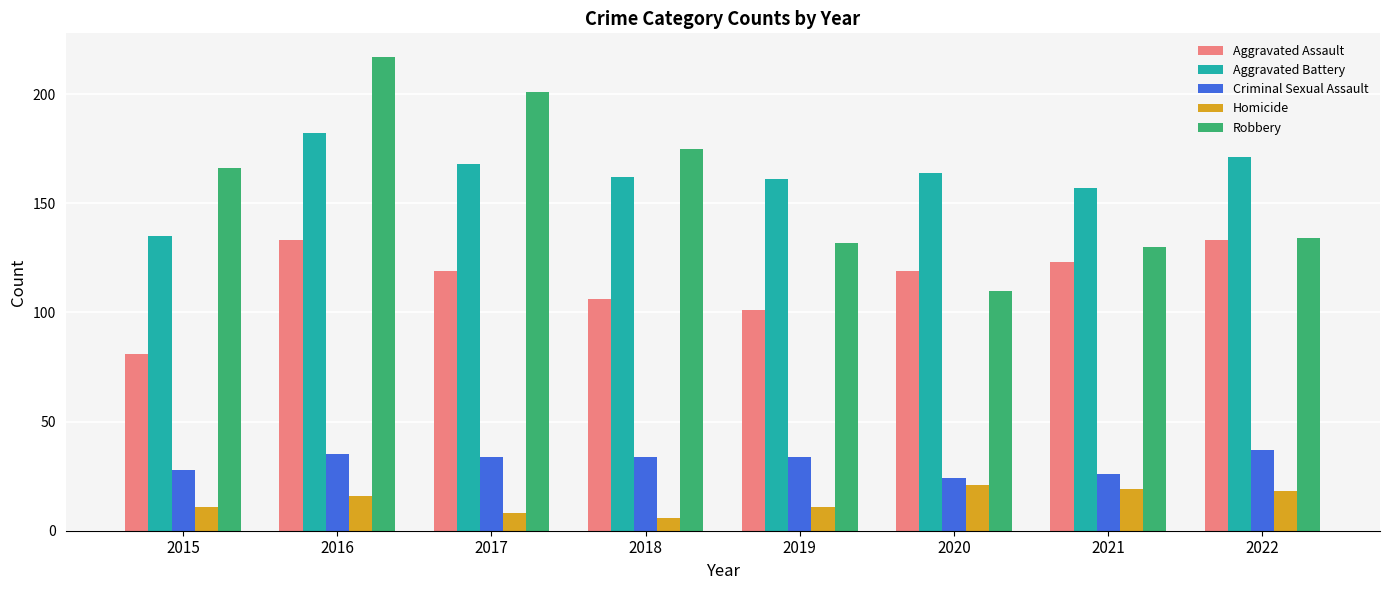

What is the difference between the Homicide values at 2022 and 2015?

7